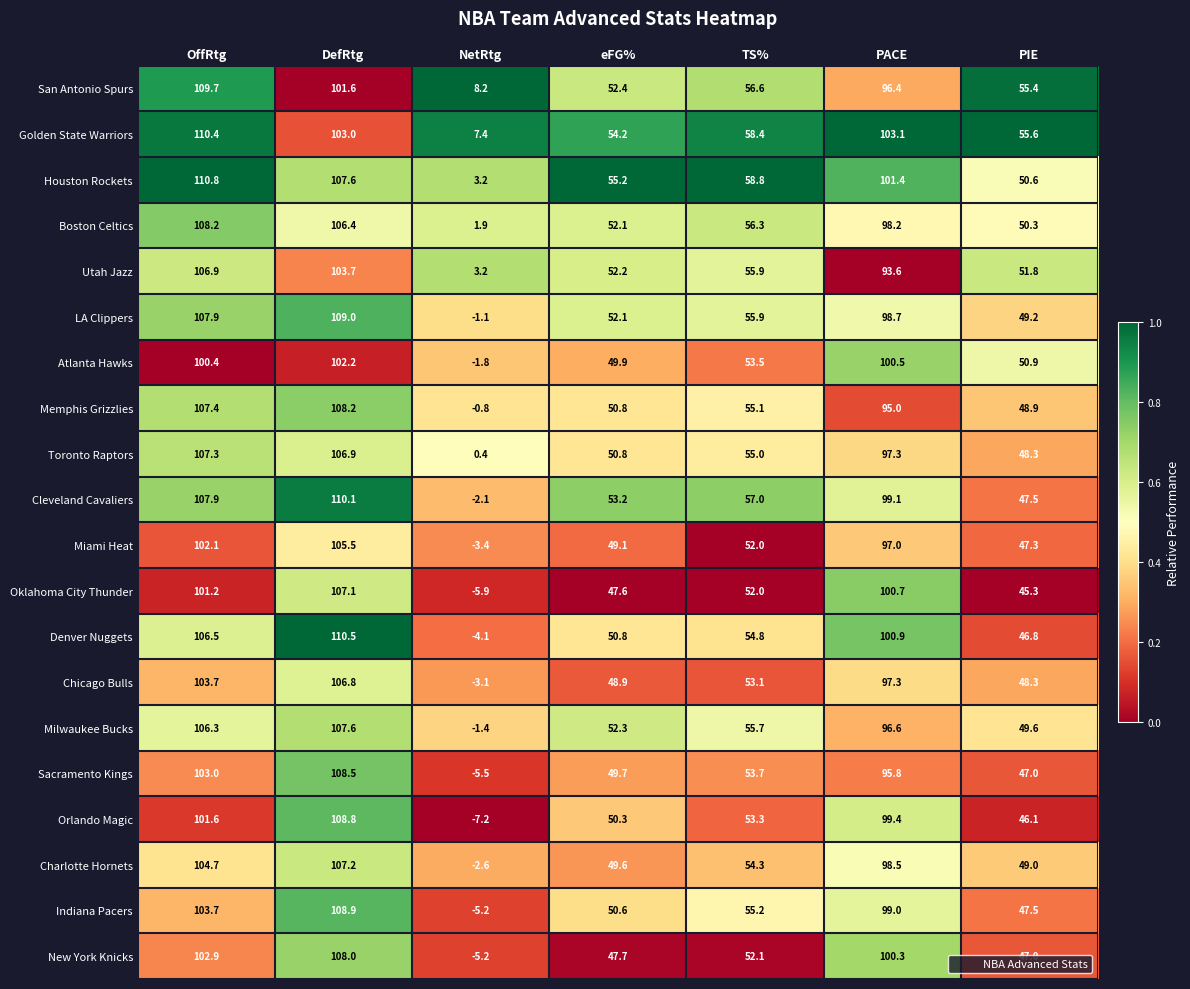

What is the lowest value of the Memphis Grizzlies series?

-0.8